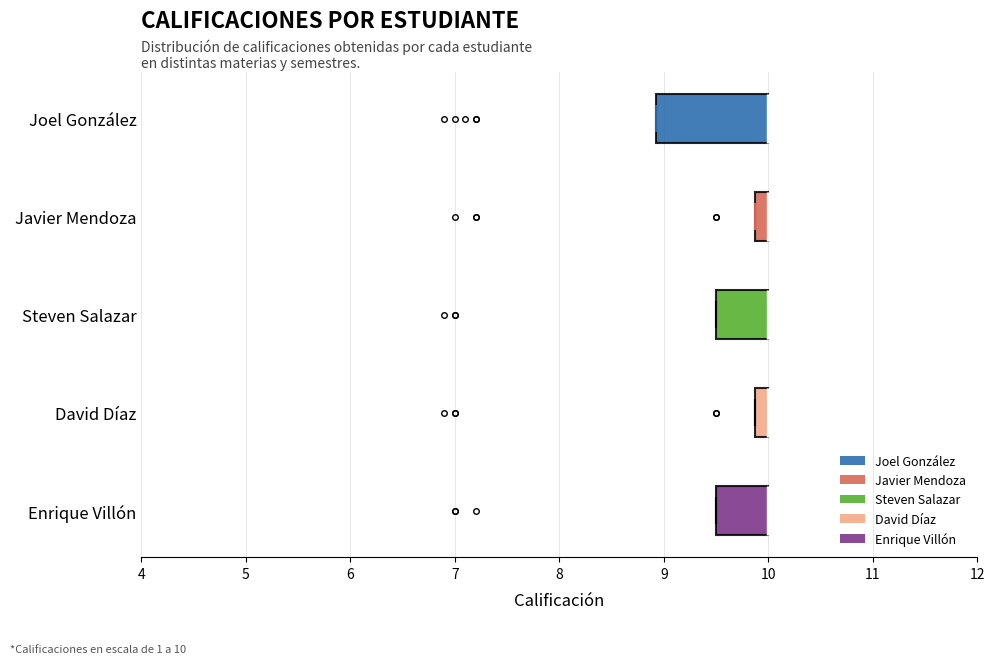

Which box is the widest, from its left edge to its right edge?

Joel González